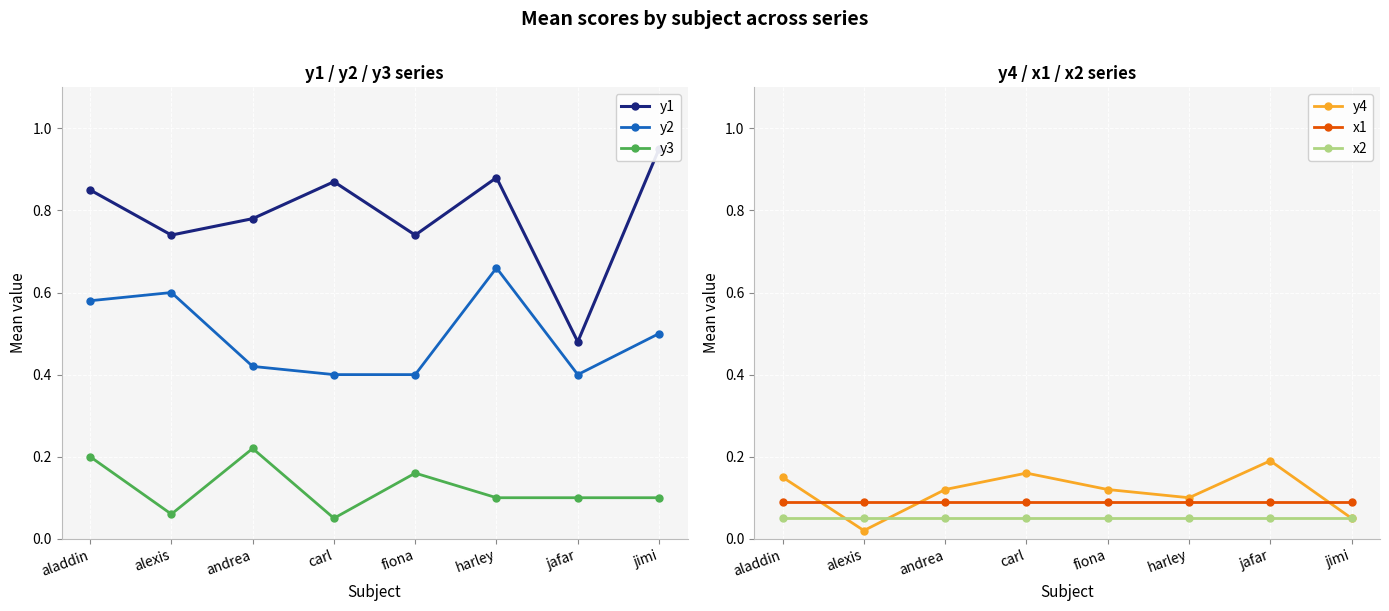

What is the label of the 8th point from the right?

aladdin